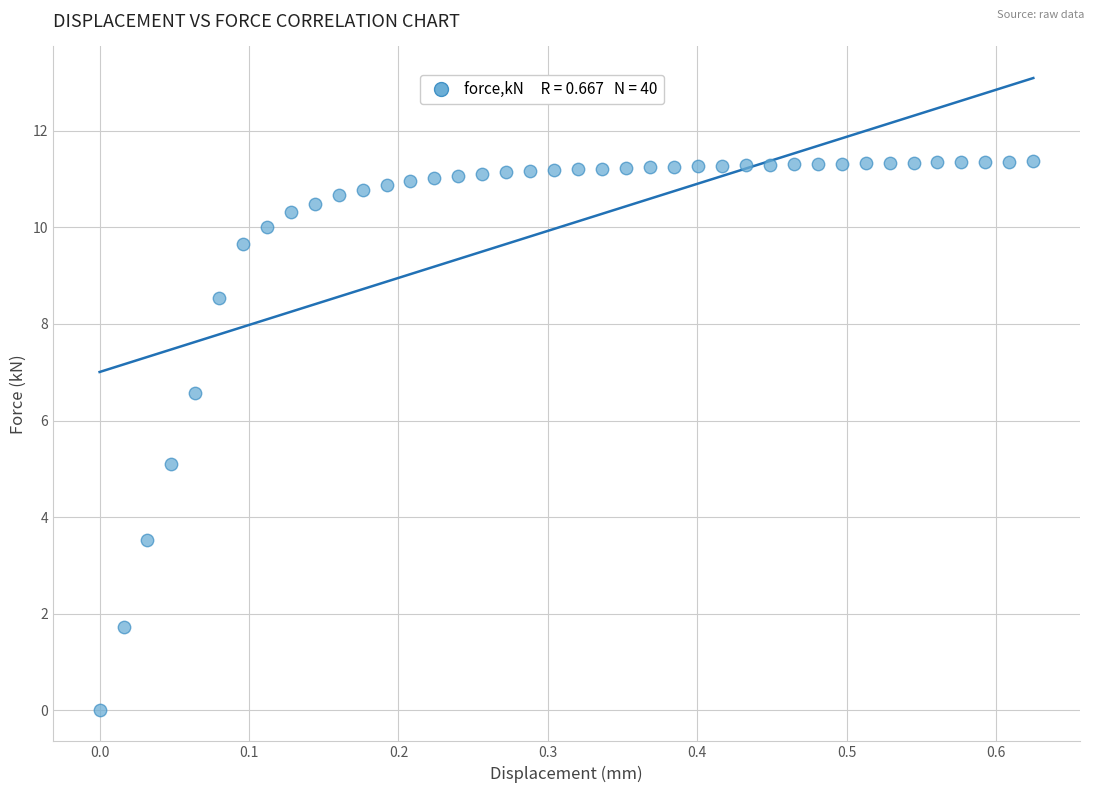

What is the range of Y values (max minus min)?

11.4